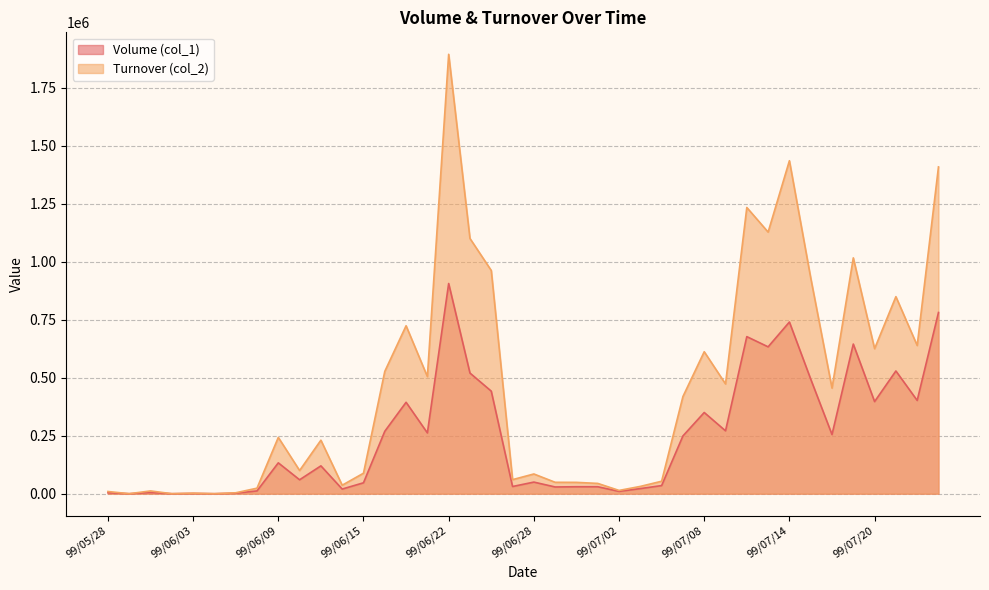

At which category is the sum across all series the highest?

99/06/22